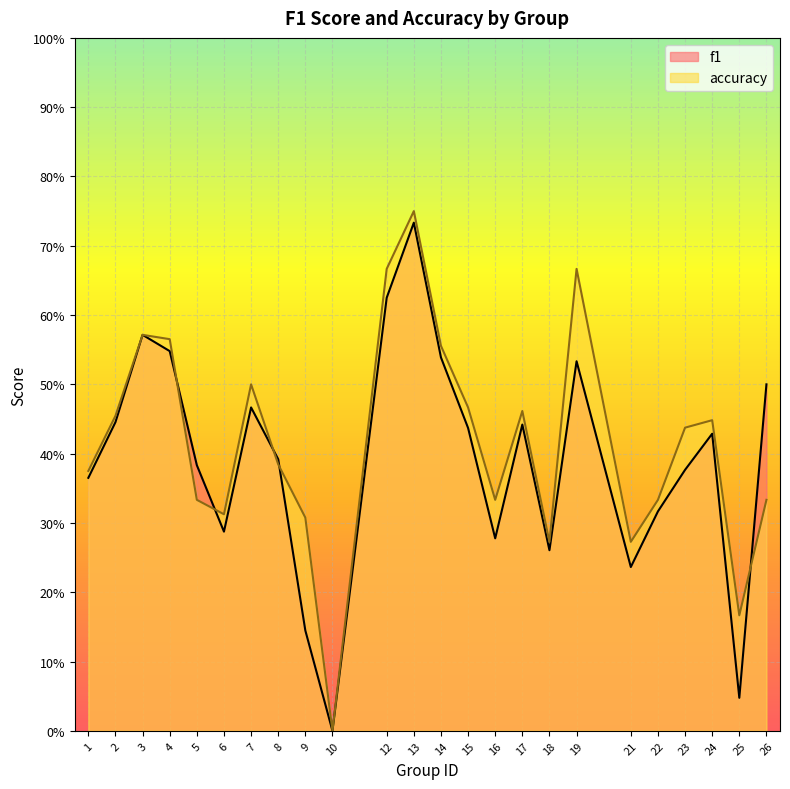

Rank the series at 22 from lowest to highest value.

f1, accuracy